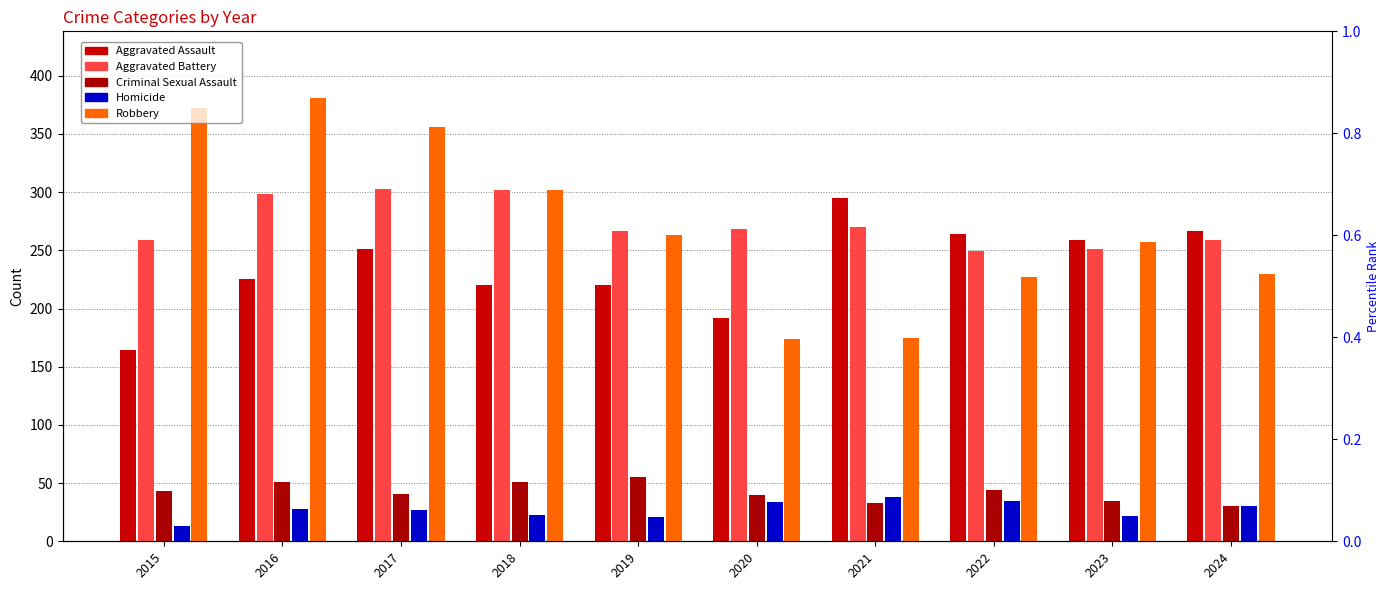

Rank the categories by Aggravated Assault value from lowest to highest.

2015, 2020, 2018, 2019, 2016, 2017, 2023, 2022, 2024, 2021